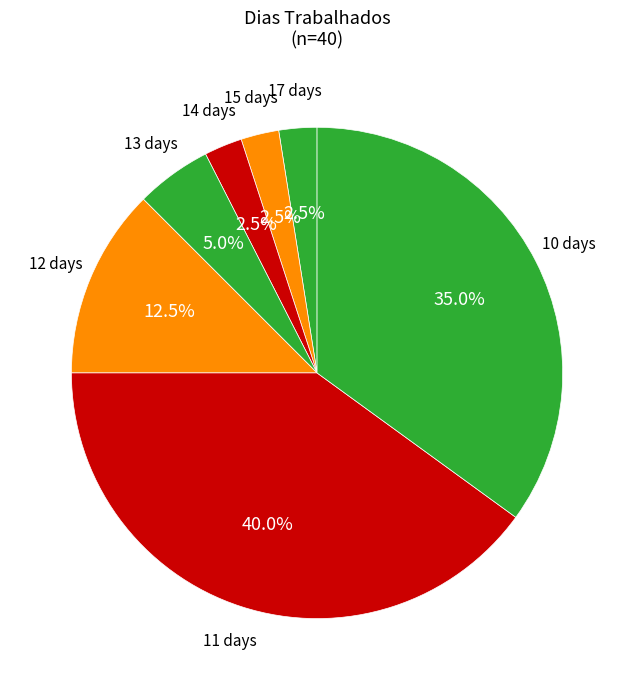

Count the number of slices in the pie.

7